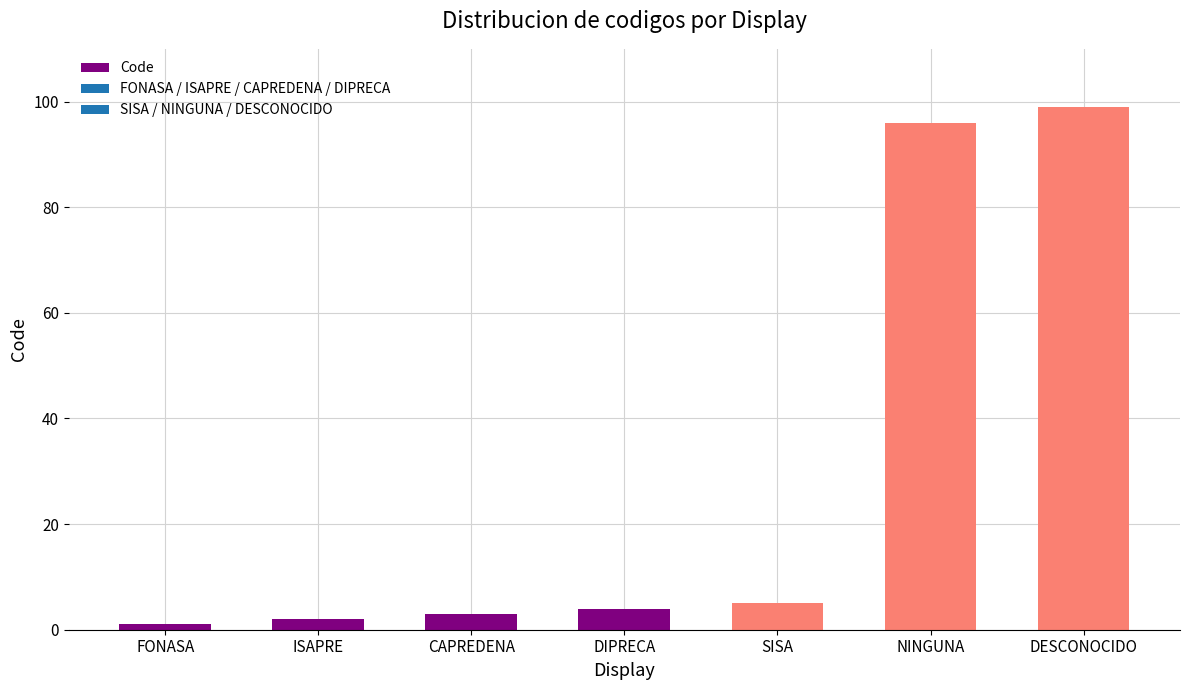

What is the ratio of the value at CAPREDENA to the value at ISAPRE?

1.5